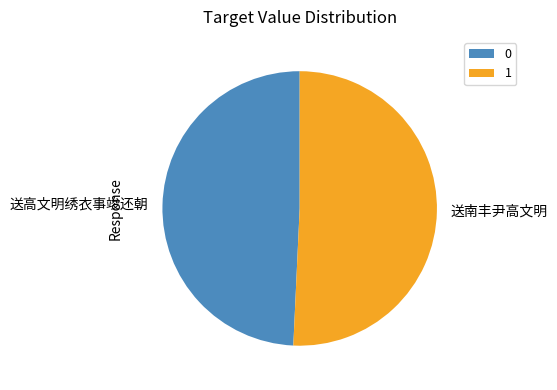

What is the majority slice?

送南丰尹高文明